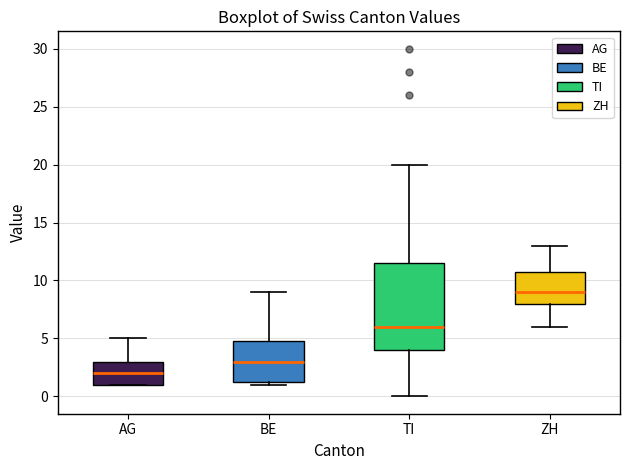

Which box is the tallest, from its lower edge to its upper edge?

TI